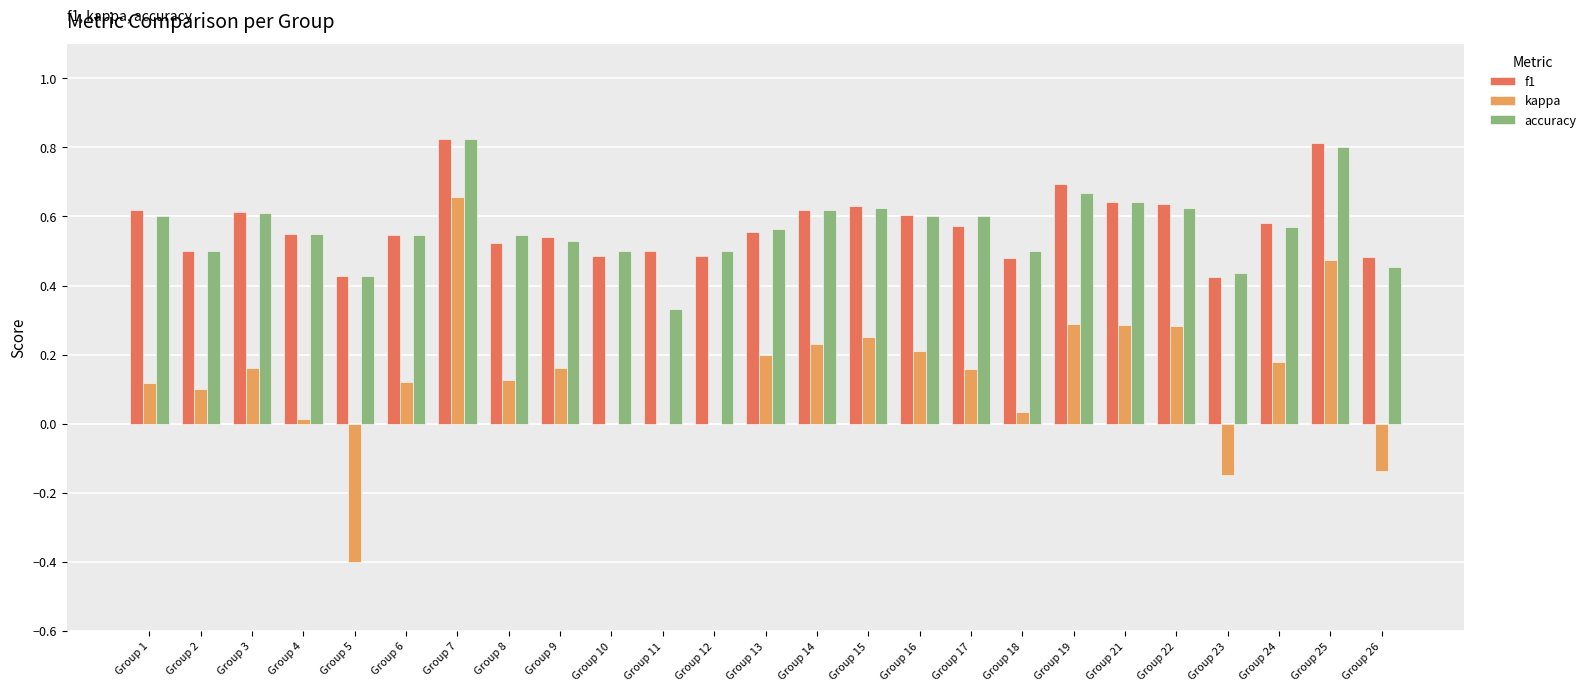

Is the value of accuracy at Group 5 greater than the value of f1 at Group 17?

No